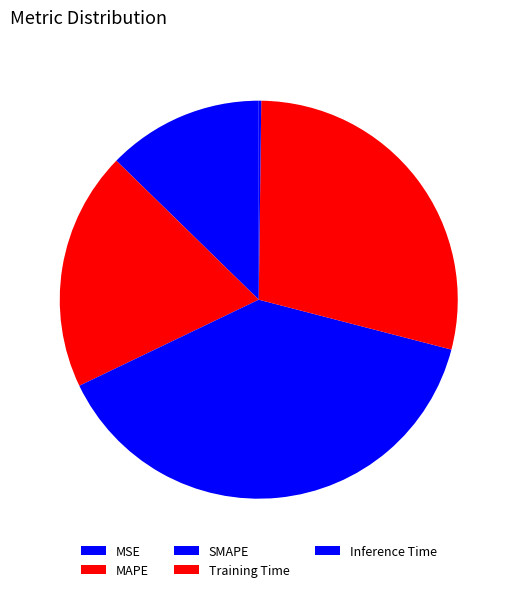

What is the largest slice in the pie chart?

SMAPE